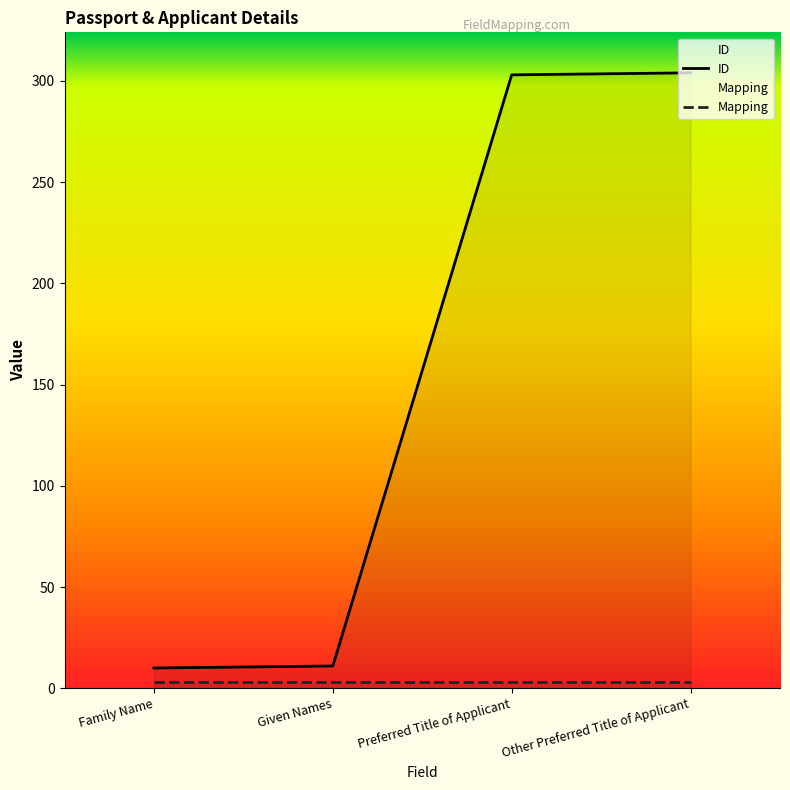

True or false: ID has more than 1 interior local peaks.

False